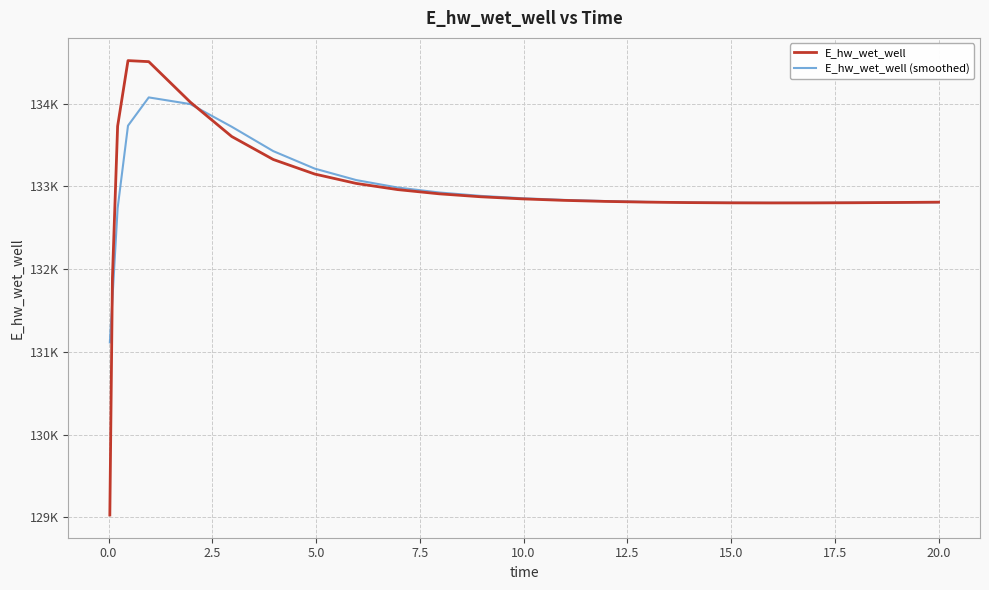

Does the chart display data point markers on the line(s)?

No